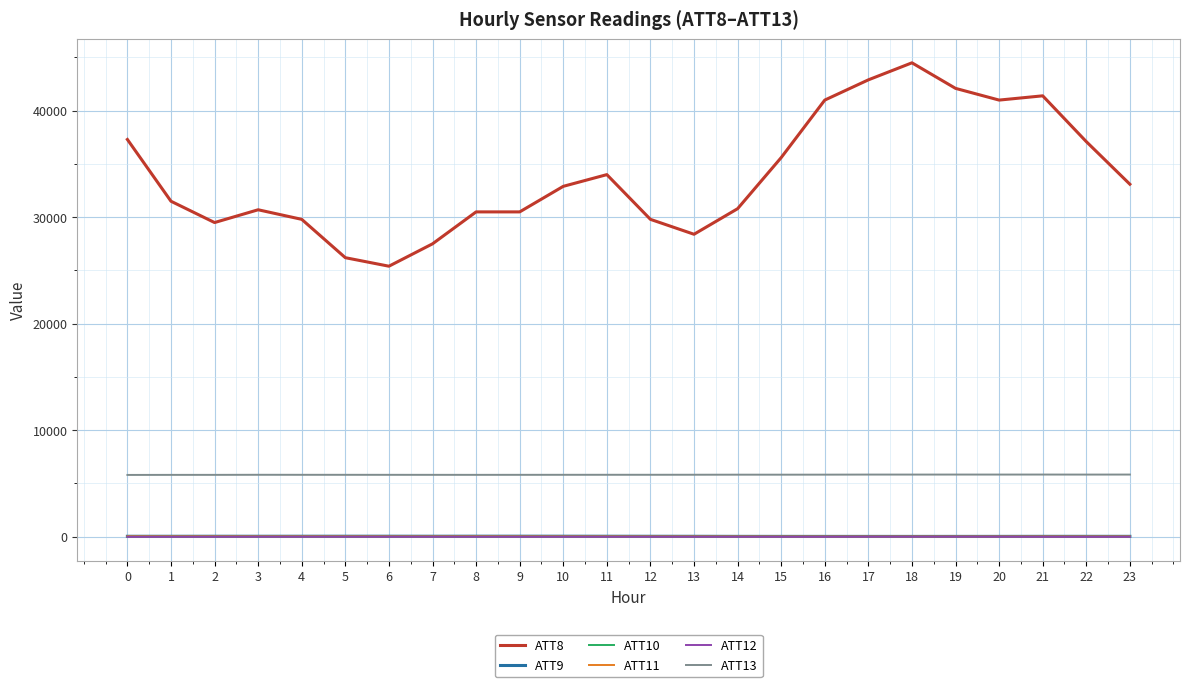

True or false: ATT11 has more than 0 points higher than both neighbors.

True